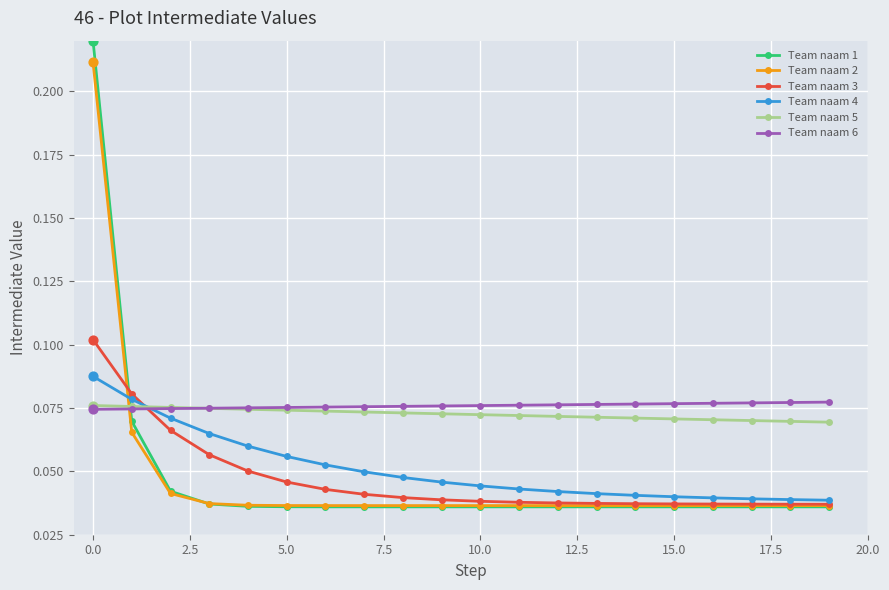

At how many categories does at least one series exceed 0?

20